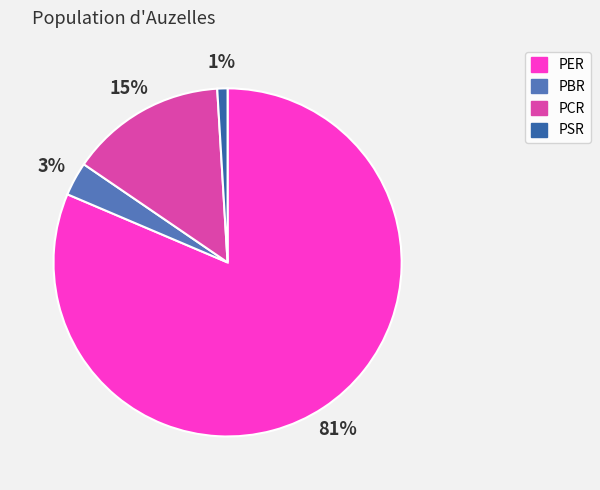

Which has a higher value, PBR or PER?

PER